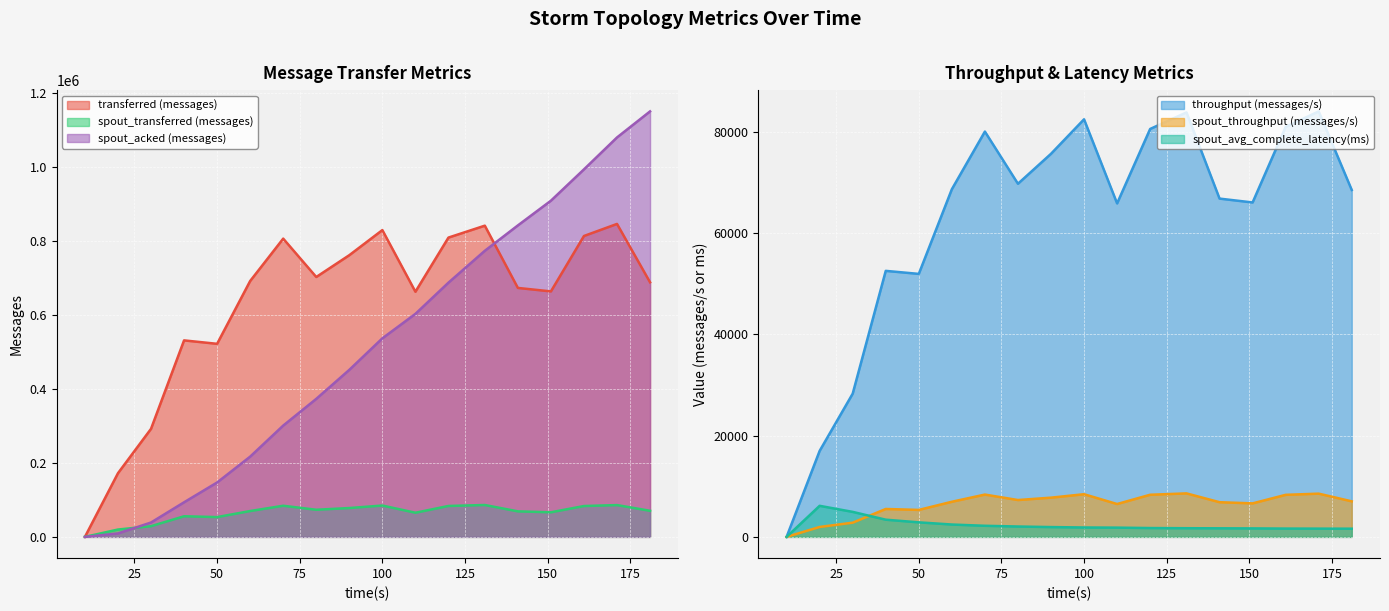

Where is the first local minimum for transferred (messages)?

50